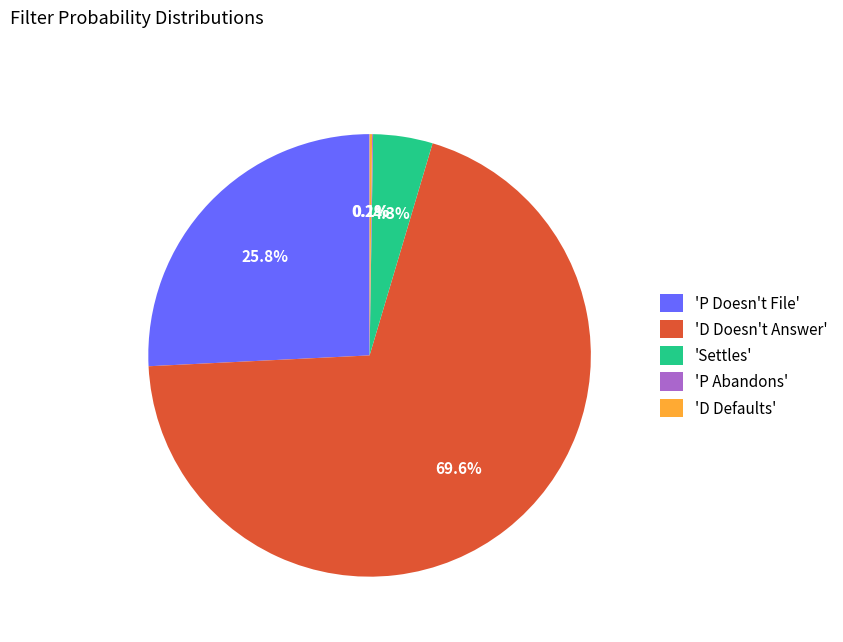

What is the majority slice?

'D Doesn't Answer'